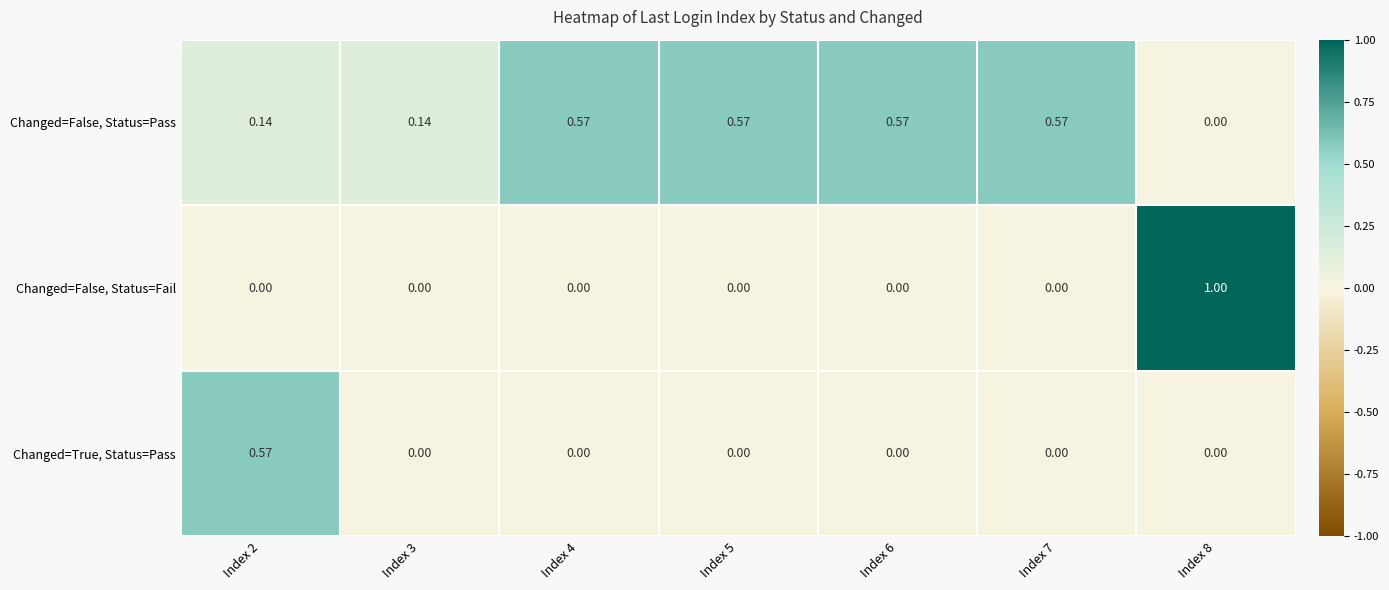

Is the value of Changed=False, Status=Fail at Index 3 greater than the value of Changed=False, Status=Pass at Index 4?

No